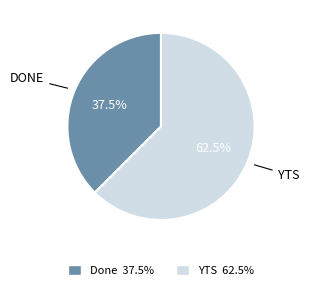

What portion of the pie excludes Done?

62.5%